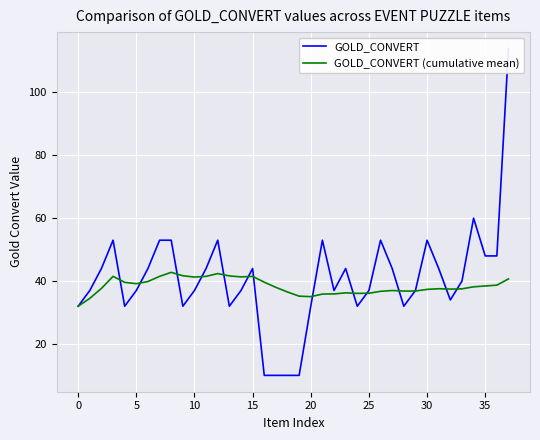

What is the maximum value for GOLD_CONVERT?

114.0